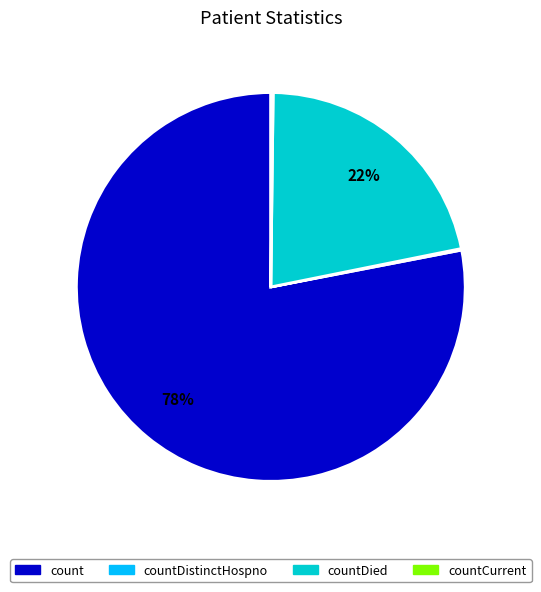

To the nearest percent, what percentage of the pie is countDied?

22%